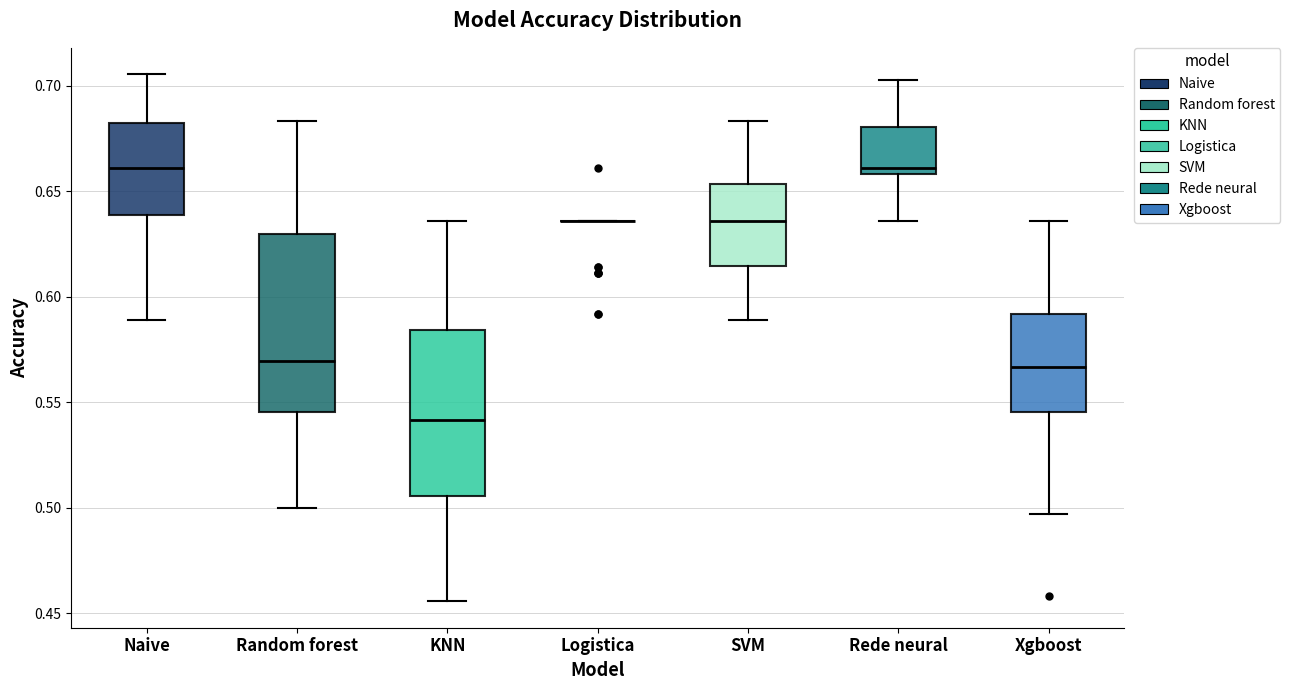

Where does the upper whisker of the box for KNN end on the y-axis? The values are not printed on the chart, so give them approximately, as read against the axis.

0.635